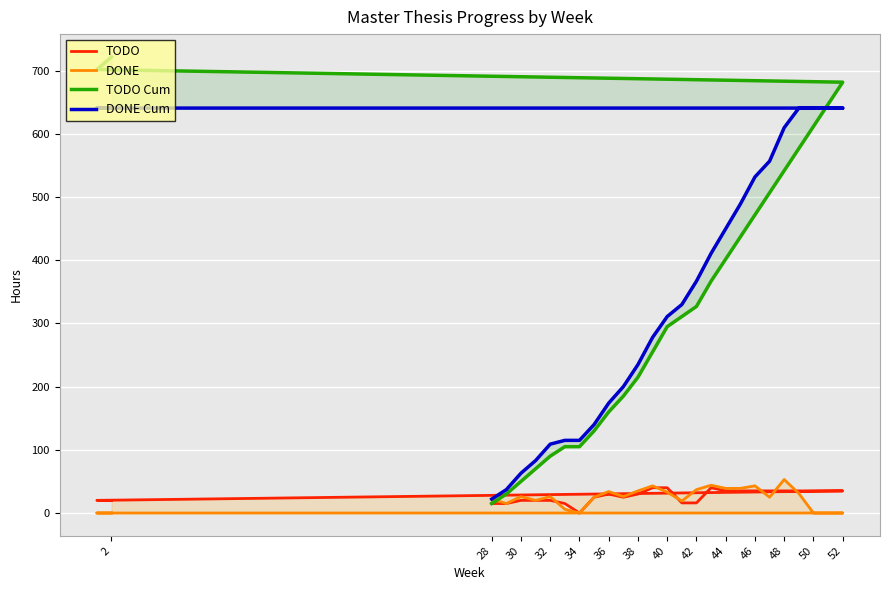

Which series has the largest total across all categories?

DONE Cum